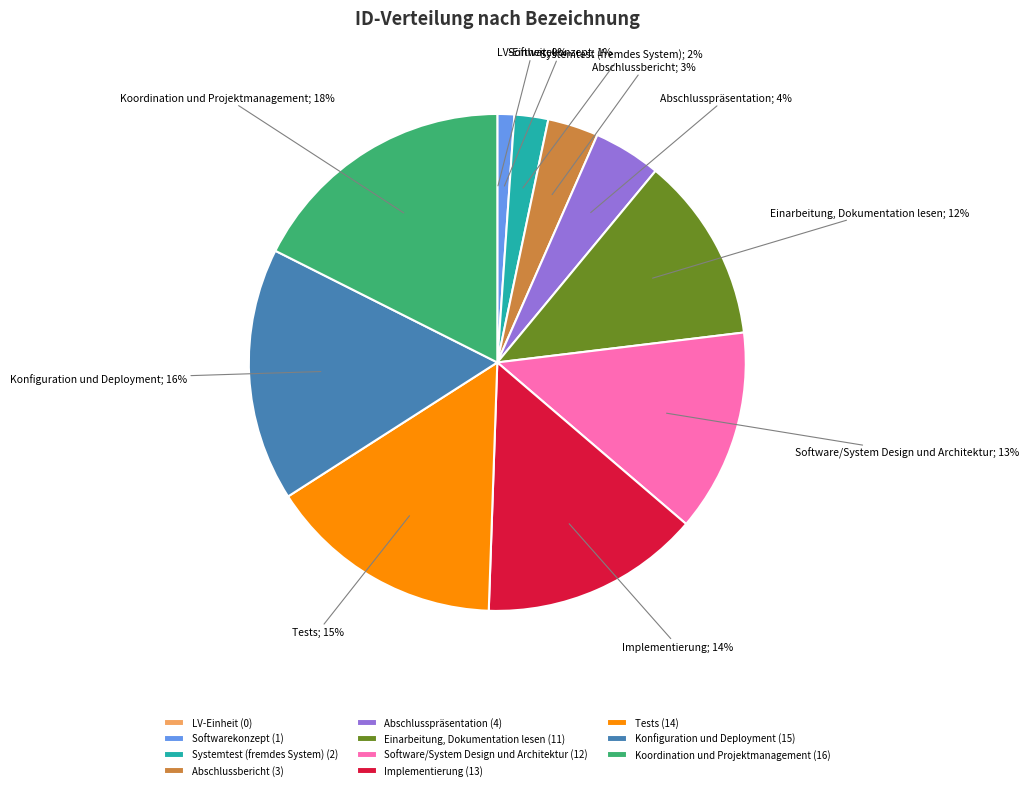

Does Abschlussbericht represent more than half of the total?

No